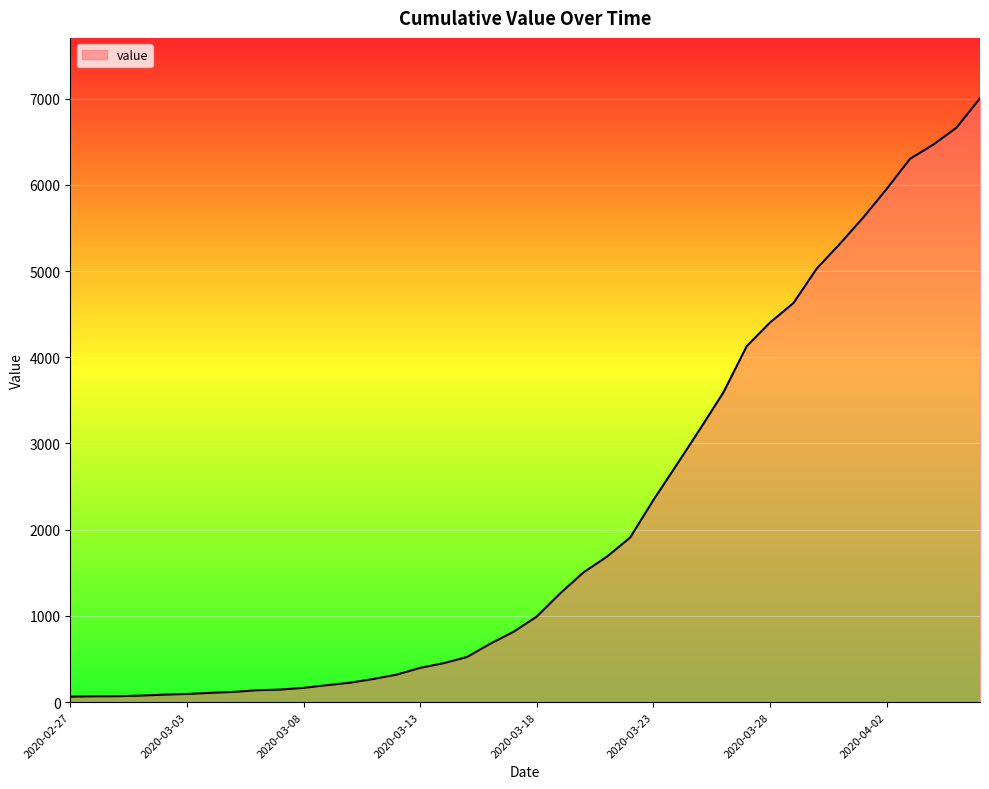

What is the greatest value displayed?

7003